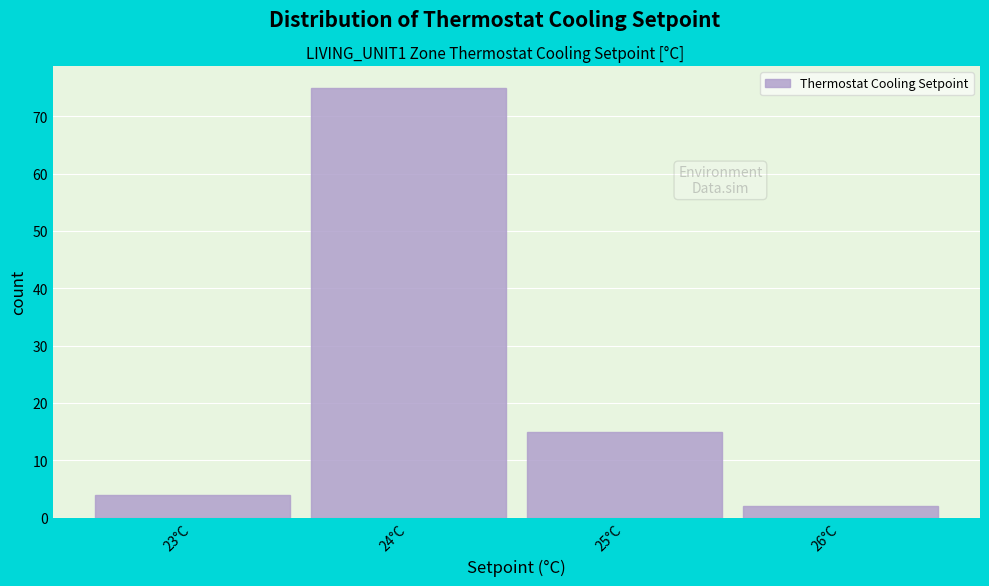

Reading left to right, list all the values displayed in this chart.

4	75	15	2